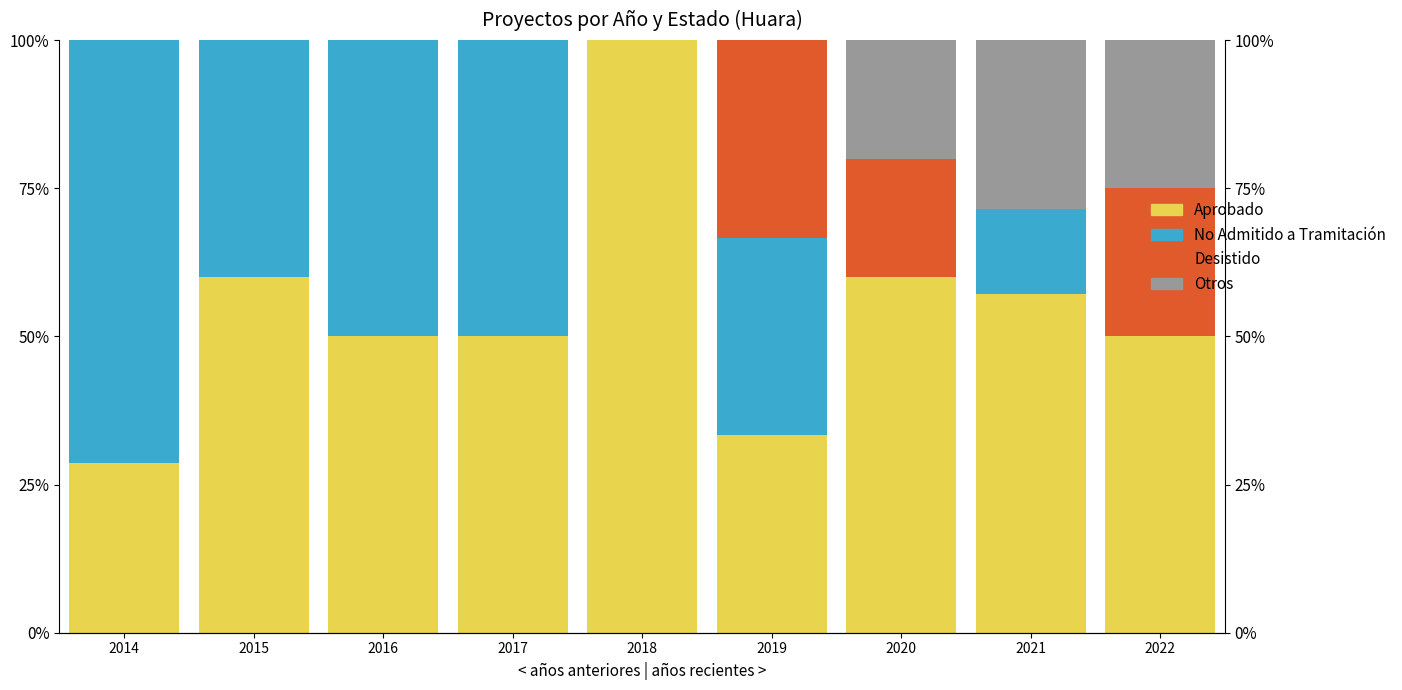

How many groups of bars are there?

9